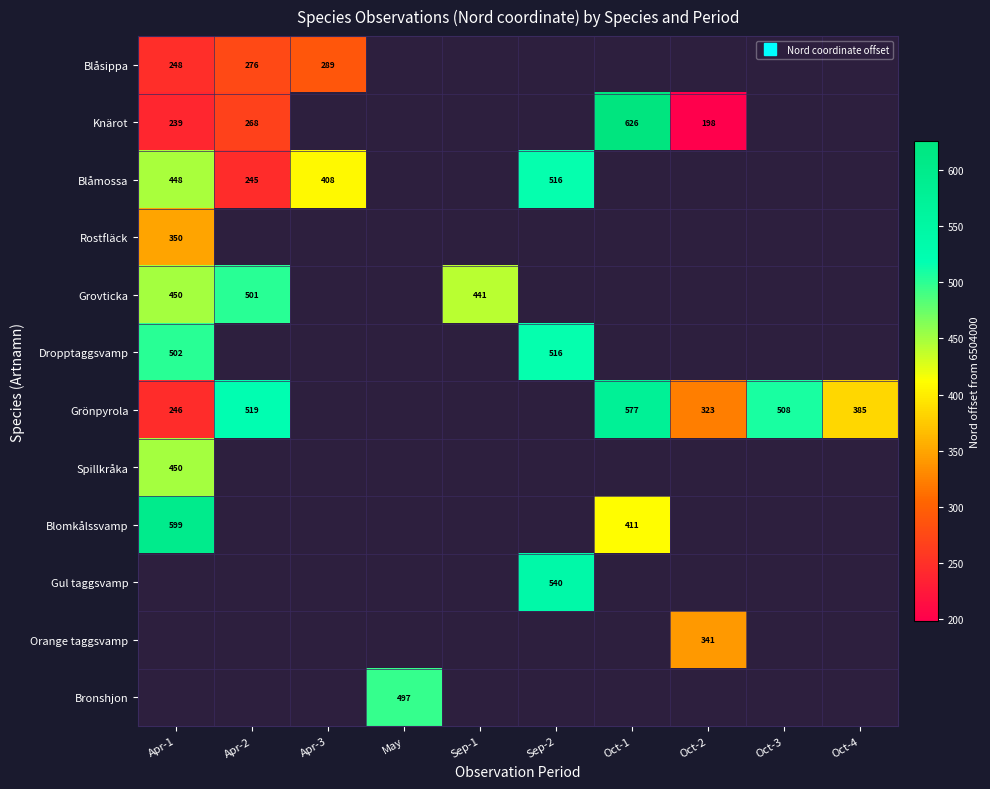

Between Oct-1 and Apr-1, which is larger?

Apr-1